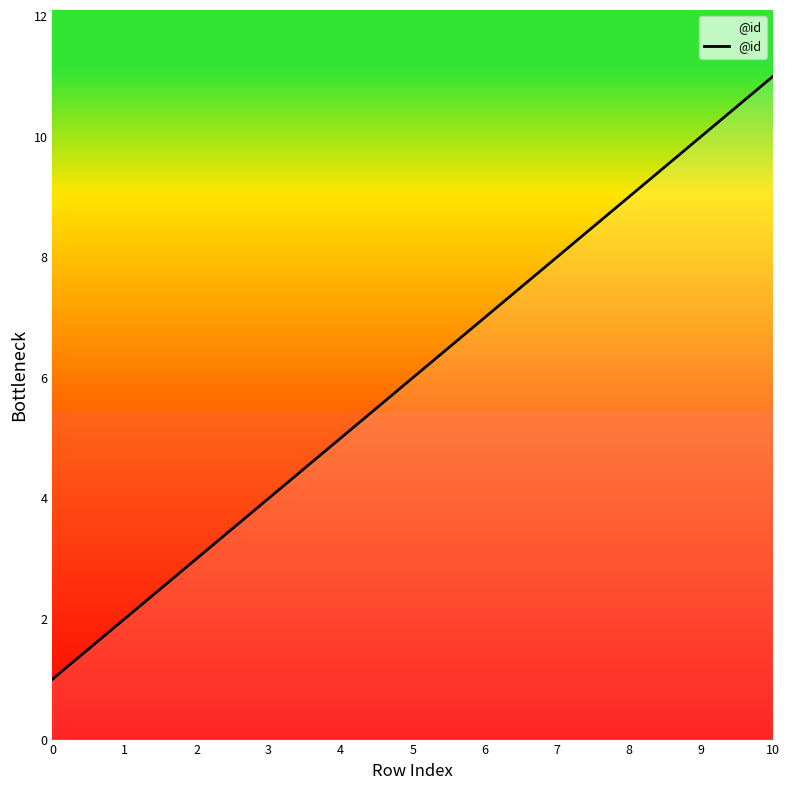

Is this an area chart (filled region under the line)?

No